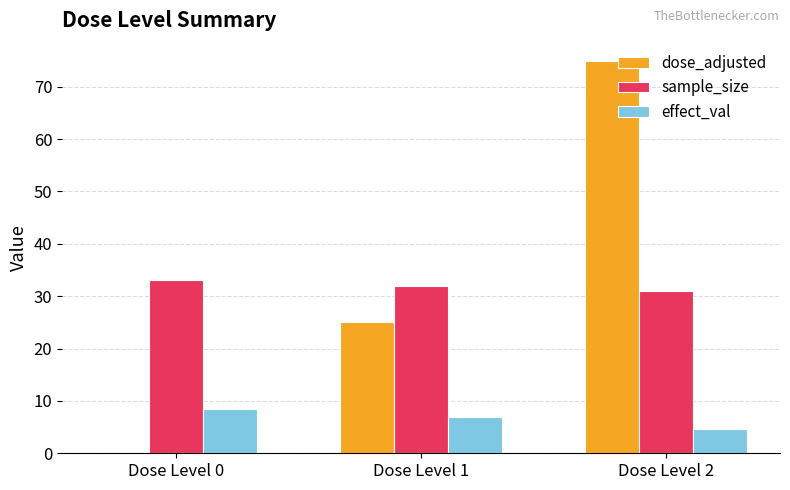

How many distinct data groups are displayed?

3